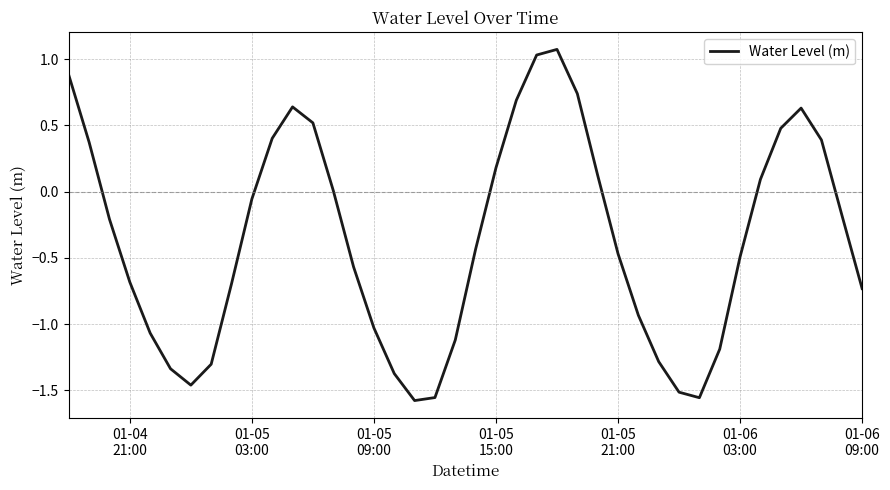

What is the maximum value shown in the chart?

1.1